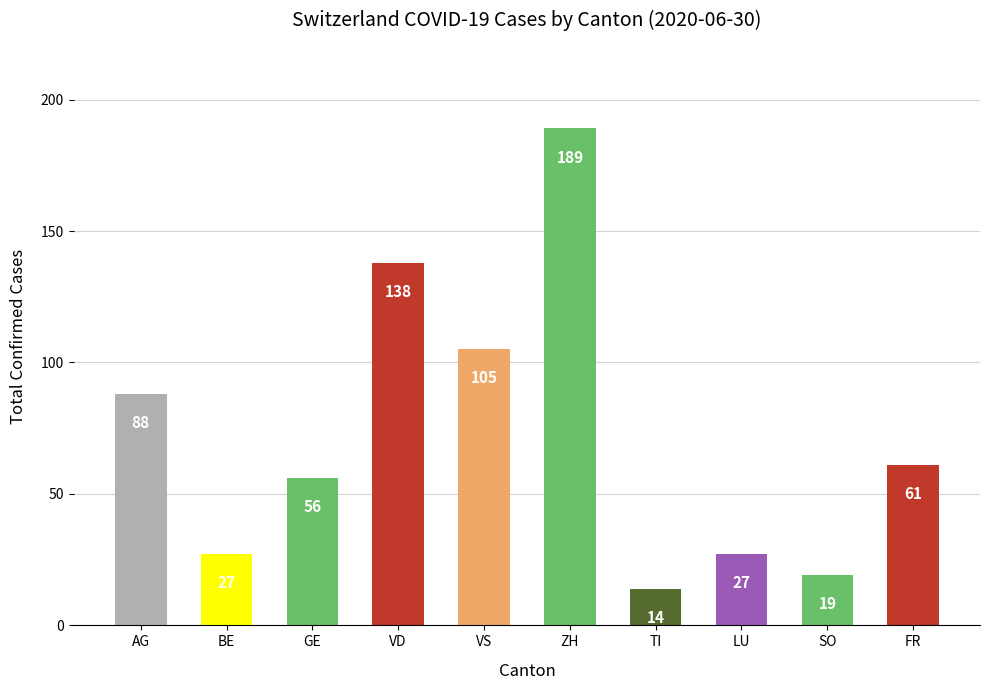

What is the difference between the values at BE and AG?

61